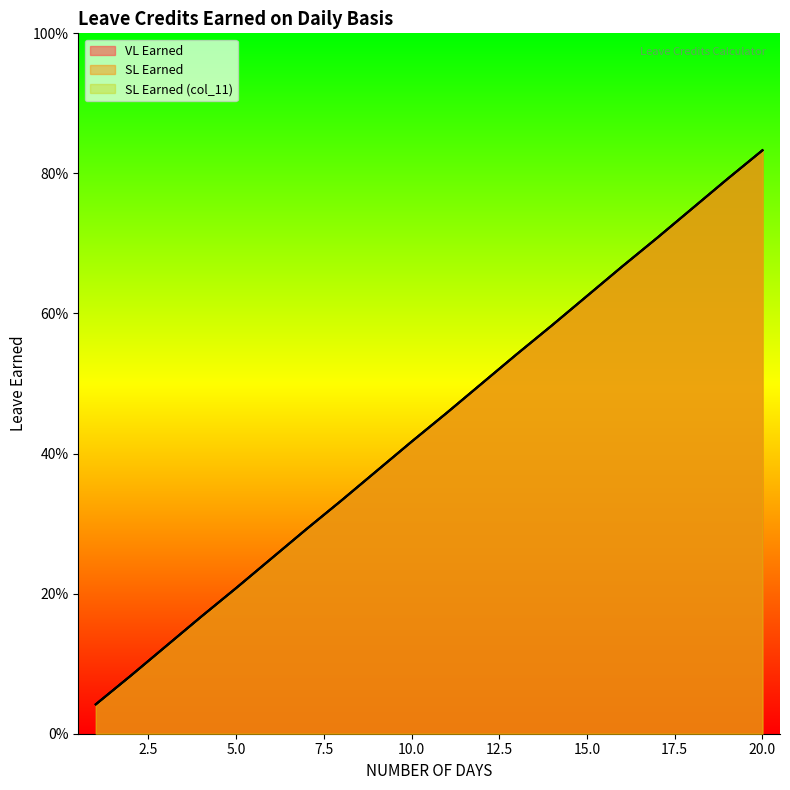

What is the maximum value for SL Earned?

0.8